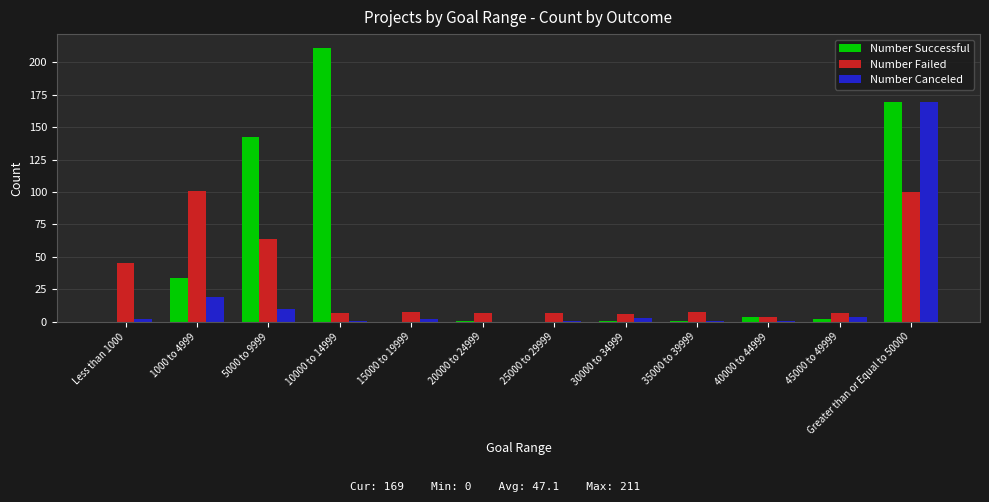

The Number Successful series shows 247 at 5000 to 9999. True or false?

False